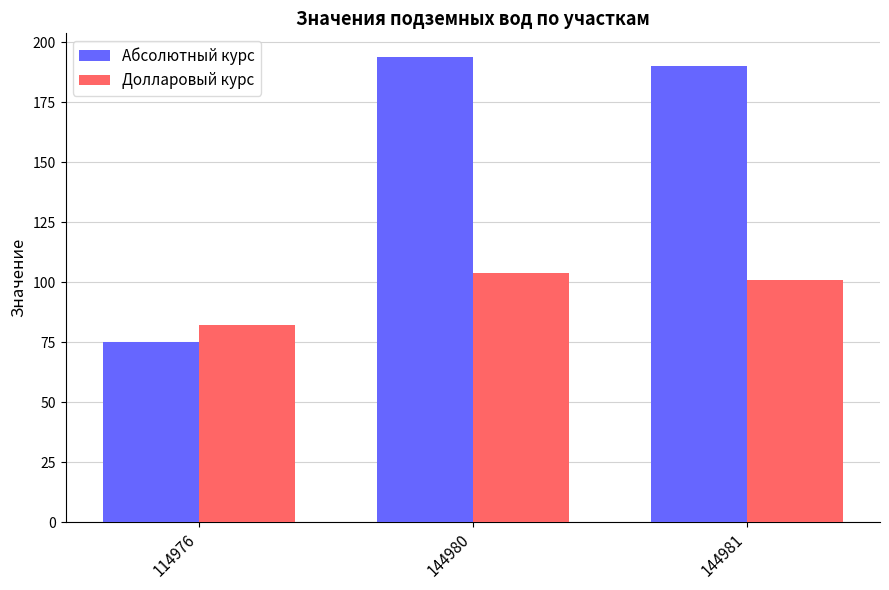

How many data points in Абсолютный курс are less than 190?

1